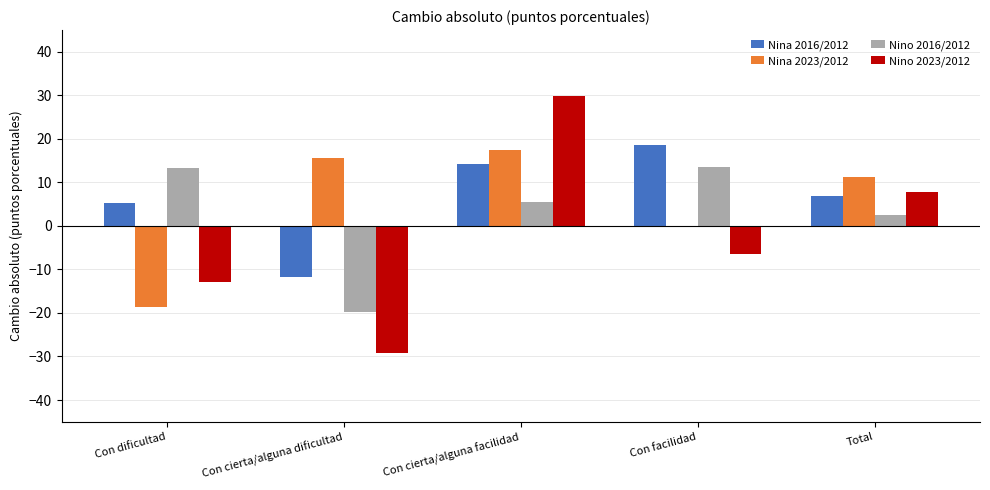

Which series changed the most between Con cierta/alguna dificultad and Total?

Nino 2023/2012